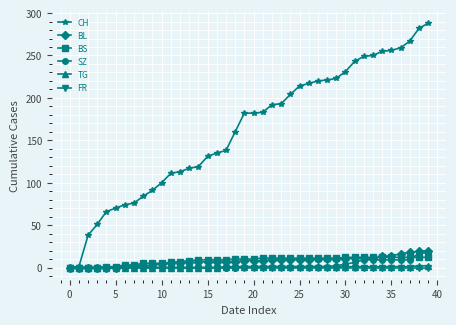

Which series has the largest range (max minus min)?

CH